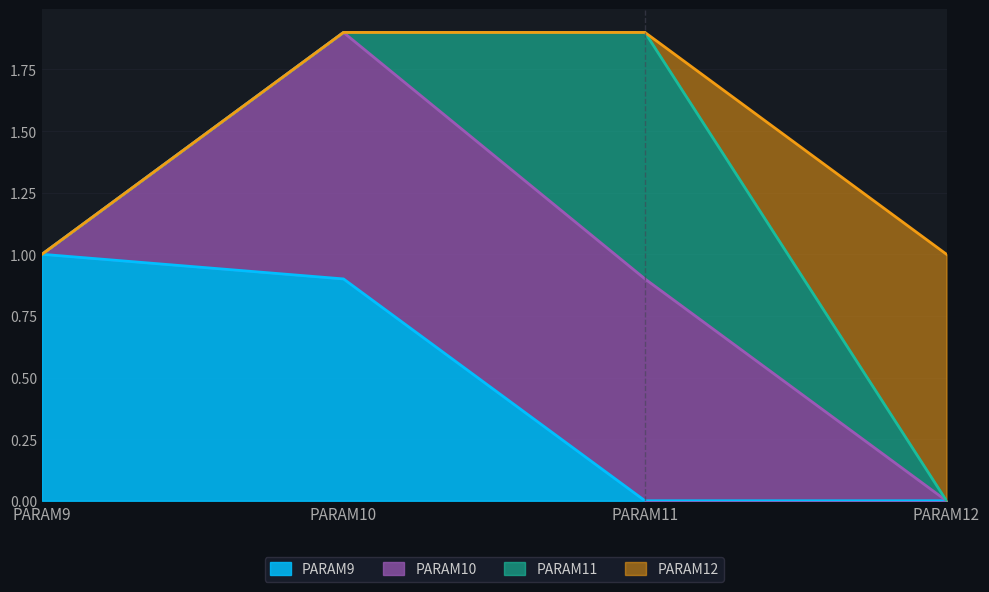

Which label corresponds to the smallest value in the chart?

PARAM11